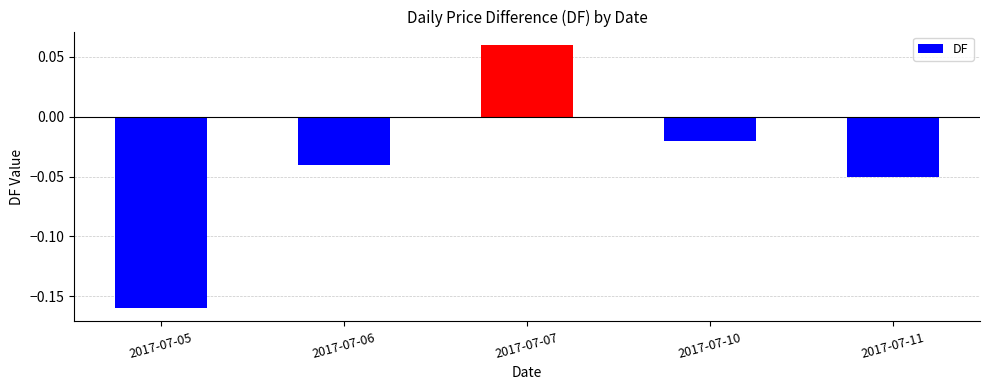

The value at 2017-07-11 is -0.0. True or false?

False